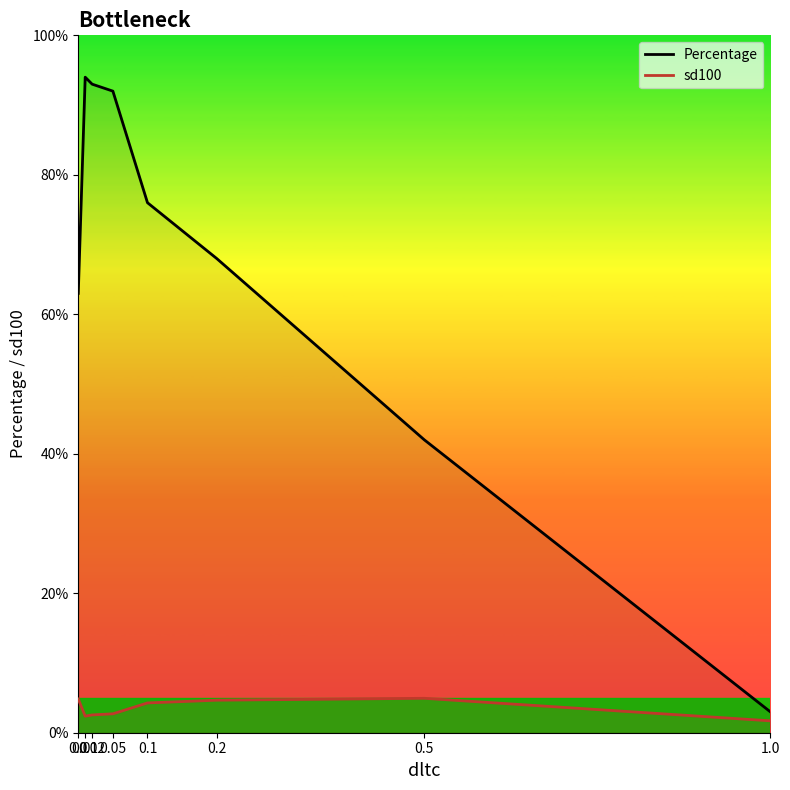

True or false: sd100 has more than 2 points higher than both neighbors.

False